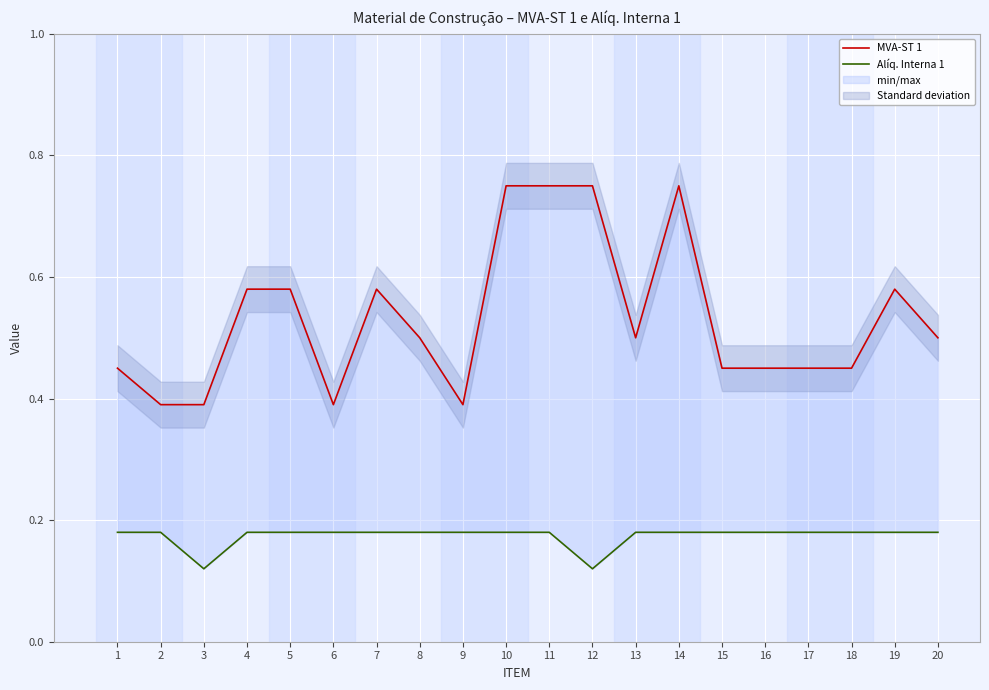

What is the value of the MVA-ST 1 point at the 18th from the left?

0.5